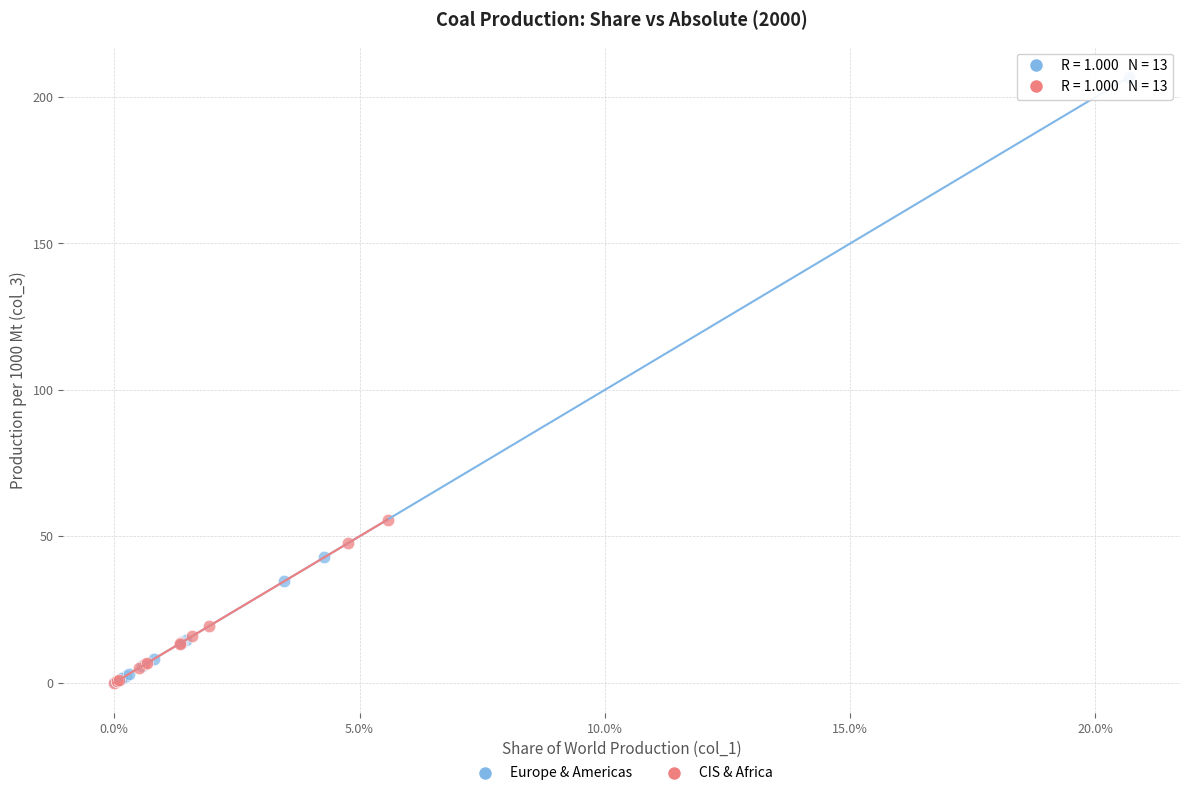

Which series has the widest spread of Y values?

Europe & Americas